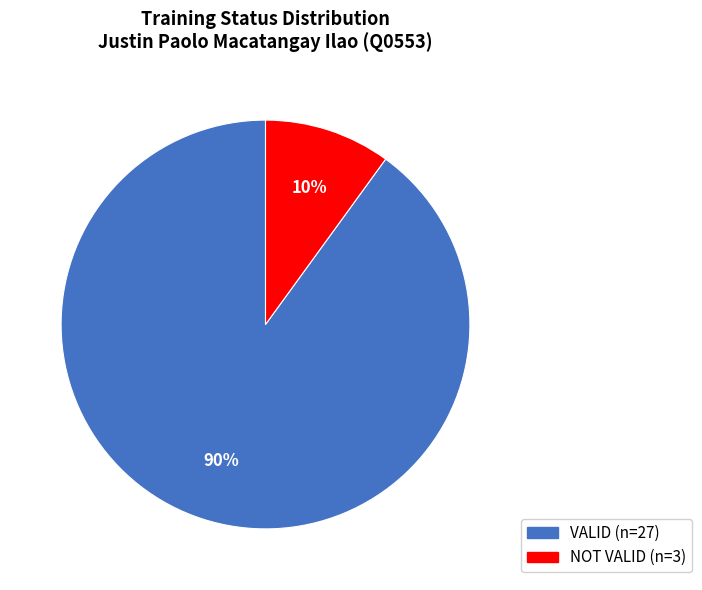

Does VALID represent more than half of the total?

Yes